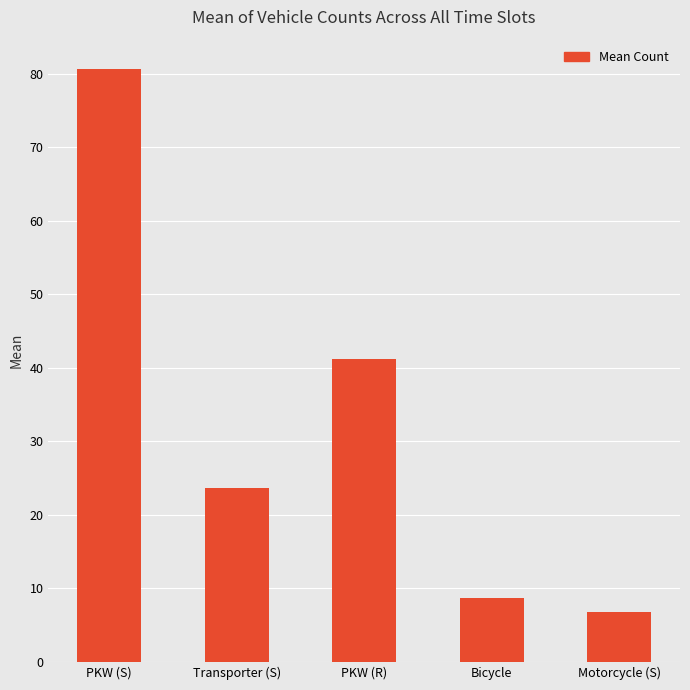

Reading left to right, what are all the values shown in this chart?

80.6	23.7	41.2	8.7	6.8